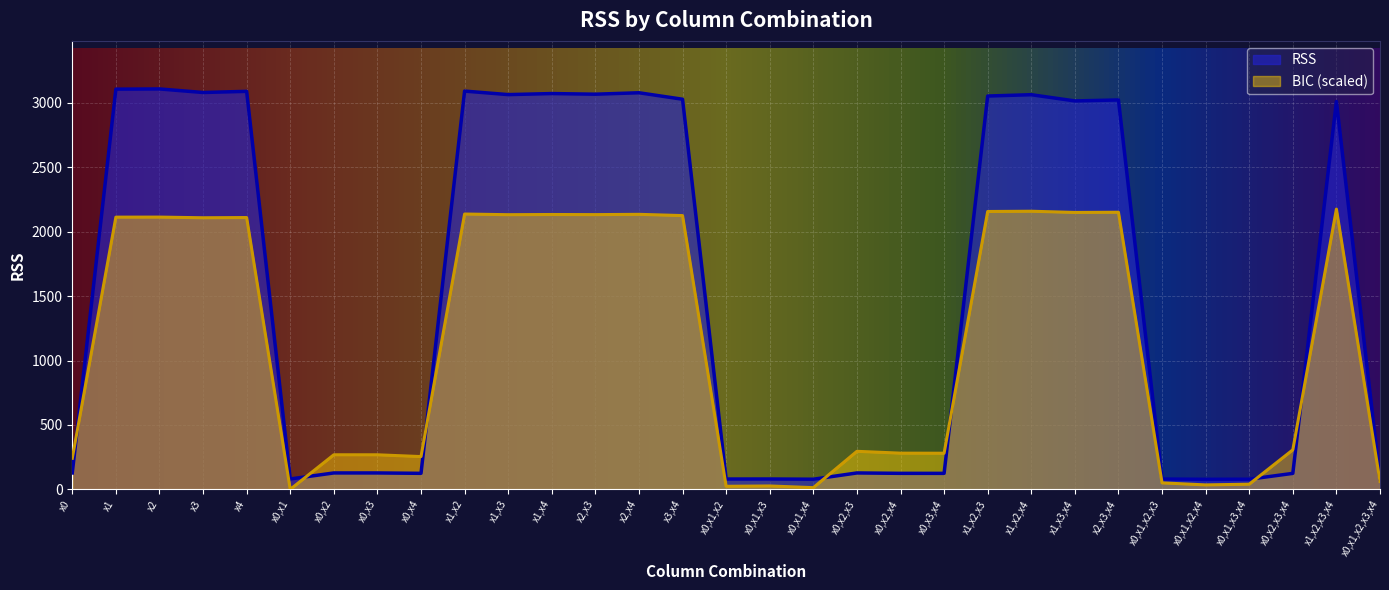

Reading left to right, what are all the values shown in this chart?

x0=127.4	x1=3105.7	x2=3107.4	x3=3079.8	x4=3088.8	x0,x1=80.6	x0,x2=127.4	x0,x3=127.4	x0,x4=124.4	x1,x2=3090.7	x1,x3=3063.4	x1,x4=3071.5	x2,x3=3066.6	x2,x4=3077.8	x3,x4=3027.5	x0,x1,x2=80.1	x0,x1,x3=80.5	x0,x1,x4=78.7	x0,x2,x3=127.4	x0,x2,x4=124.3	x0,x3,x4=124.2	x1,x2,x3=3052.5	x1,x2,x4=3062.6	x1,x3,x4=3014.4	x2,x3,x4=3021.8	x0,x1,x2,x3=80.1	x0,x1,x2,x4=77.9	x0,x1,x3,x4=78.7	x0,x2,x3,x4=124.1	x1,x2,x3,x4=3009.9	x0,x1,x2,x3,x4=77.9